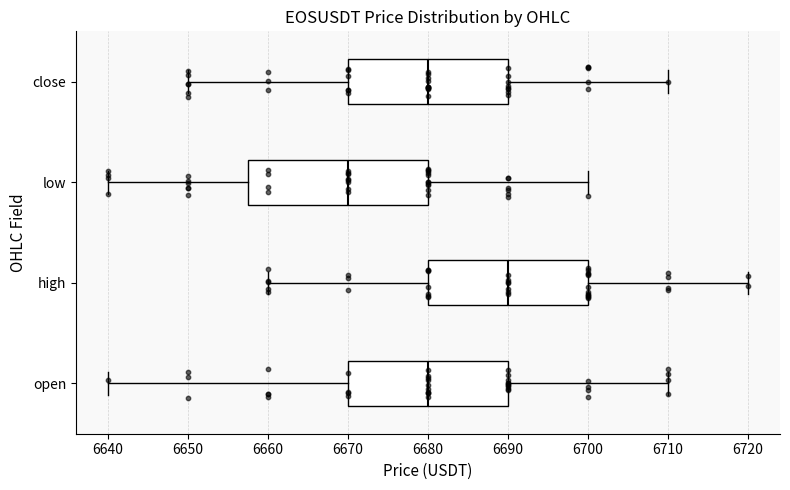

Reading bottom to top, read every box against the x-axis: the position of its median line, the range the box covers, and the ends of its whiskers. The values are not printed on the chart, so give them approximately, as read against the axis.

open: median 6680, box 6670 to 6690, whiskers 6640 to 6710
high: median 6690, box 6680 to 6700, whiskers 6660 to 6720
low: median 6670, box 6658 to 6680, whiskers 6640 to 6700
close: median 6680, box 6670 to 6690, whiskers 6650 to 6710